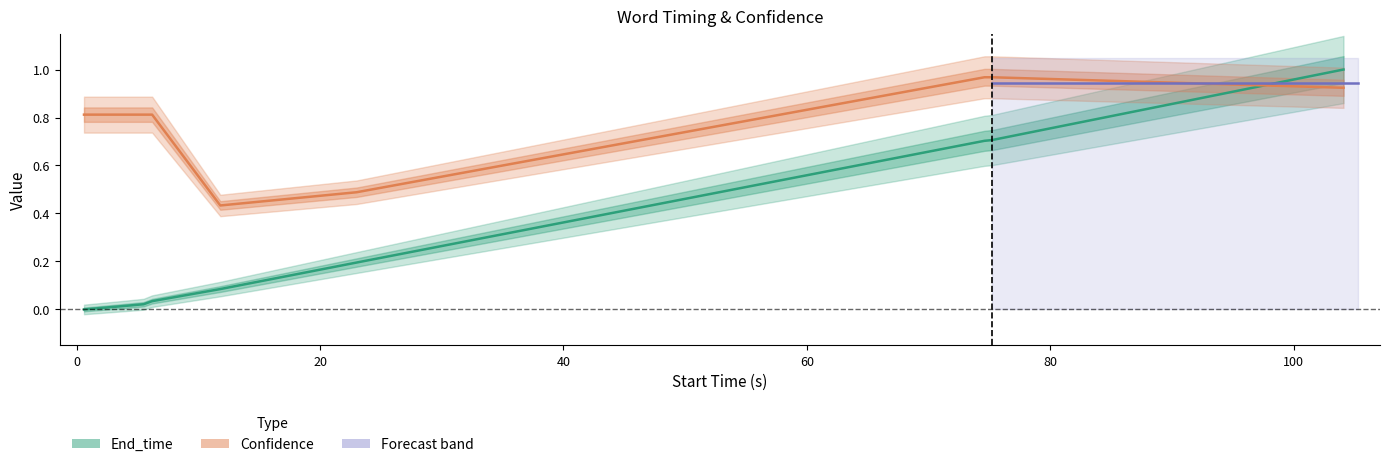

True or false: End_time has more than 0 interior local peaks.

False